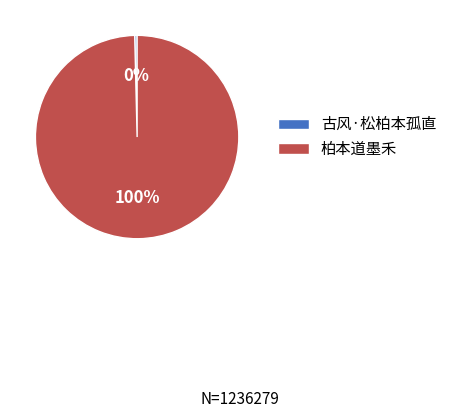

How many segments does this pie chart have?

2